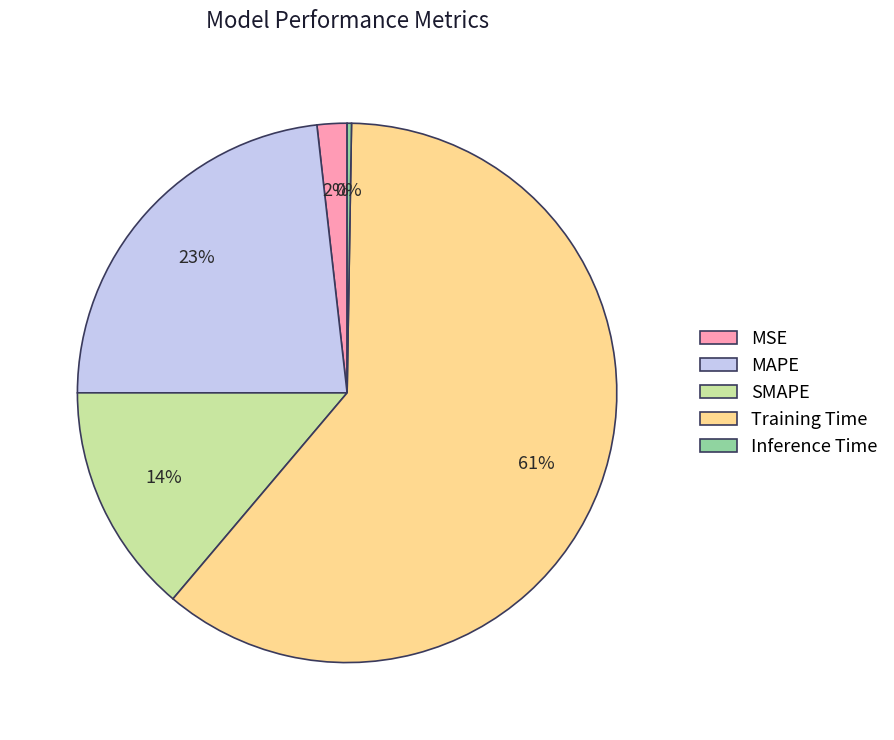

What is the largest slice in the pie chart?

Training Time